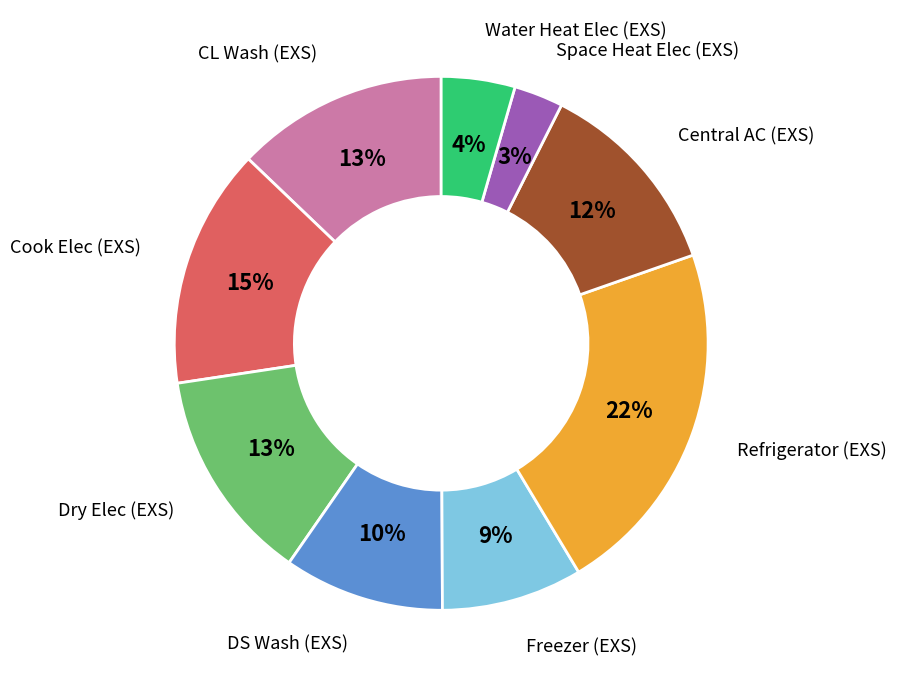

Is there any slice that represents more than half of the pie?

No